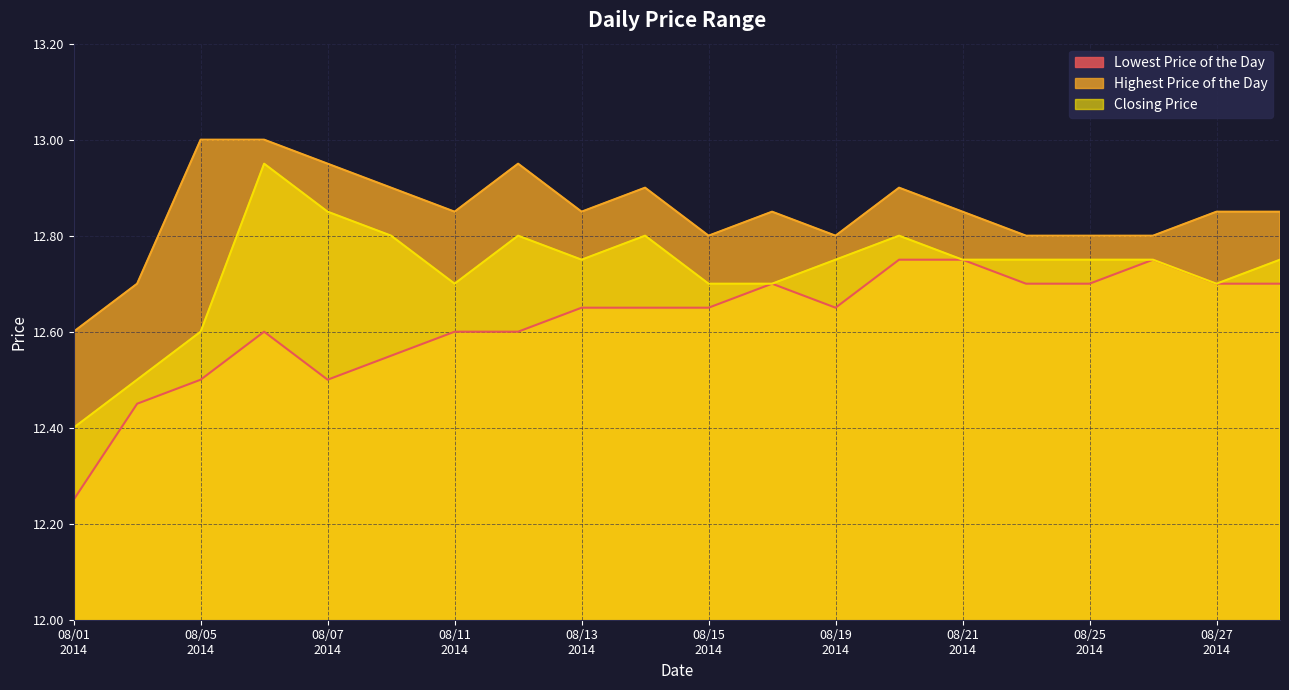

Is the value of Closing Price at 20140814 greater than the value of Highest Price of the Day at 20140818?

No